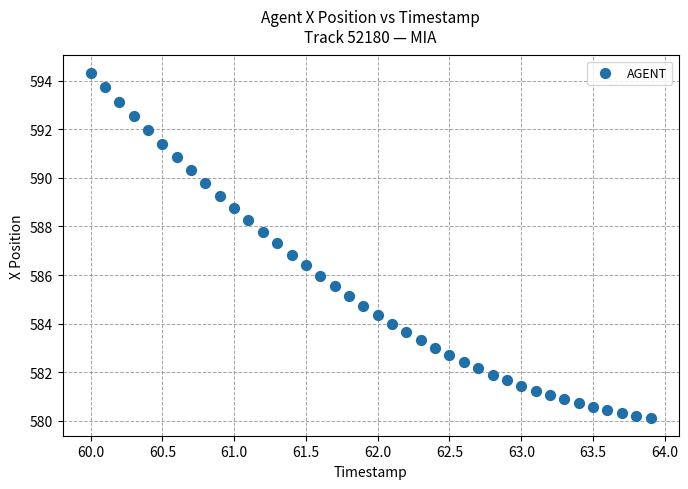

What is the range of X values (max minus min)?

3.9